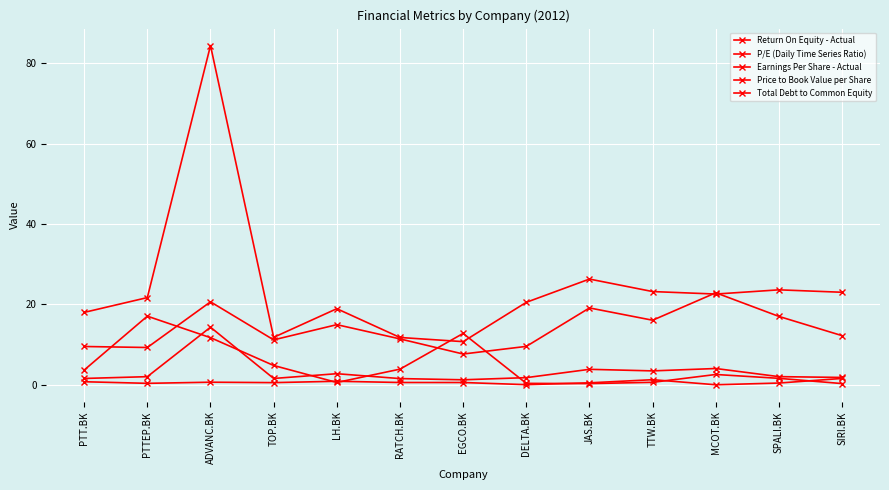

What is the difference between the second highest and minimum values in the P/E (Daily Time Series Ratio) series?

13.0